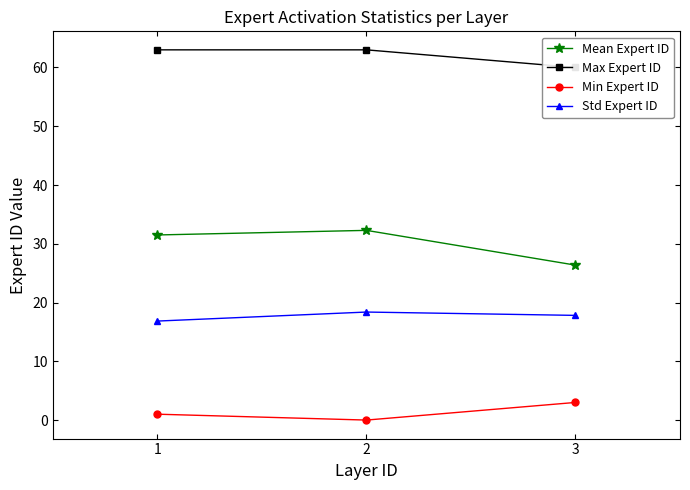

At which category is the sum across all series the highest?

2